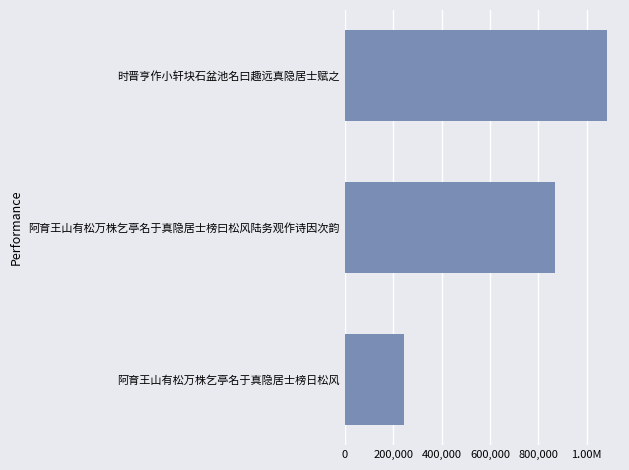

What is the change in value from 200,000 to 400,000?

+542860